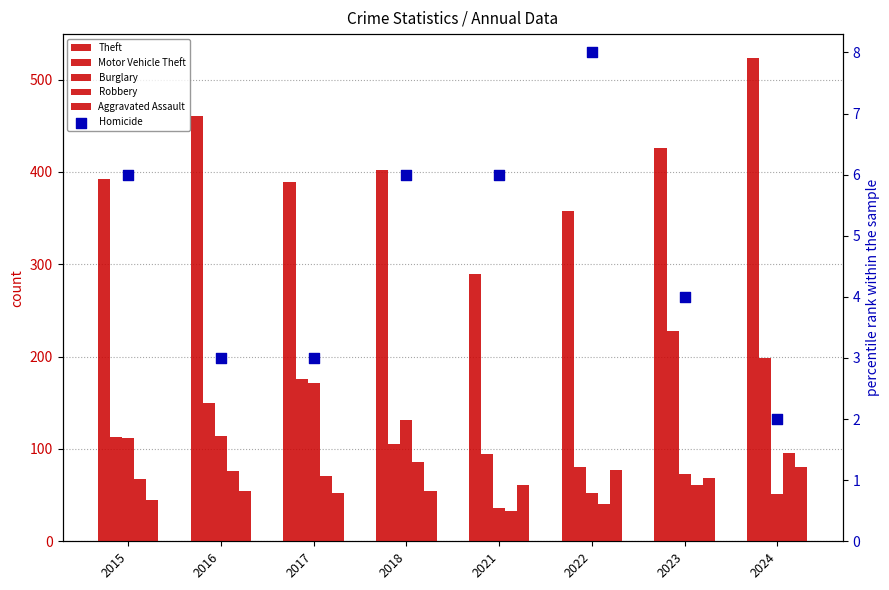

Which series has the largest total across all categories?

Theft